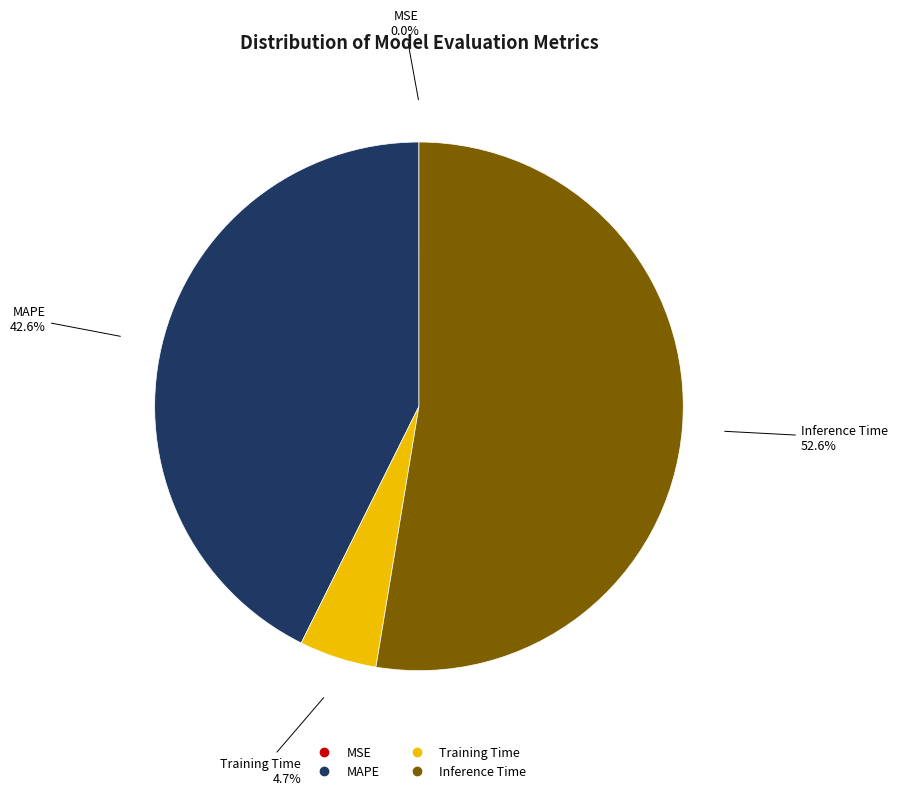

What is the majority slice?

Inference Time